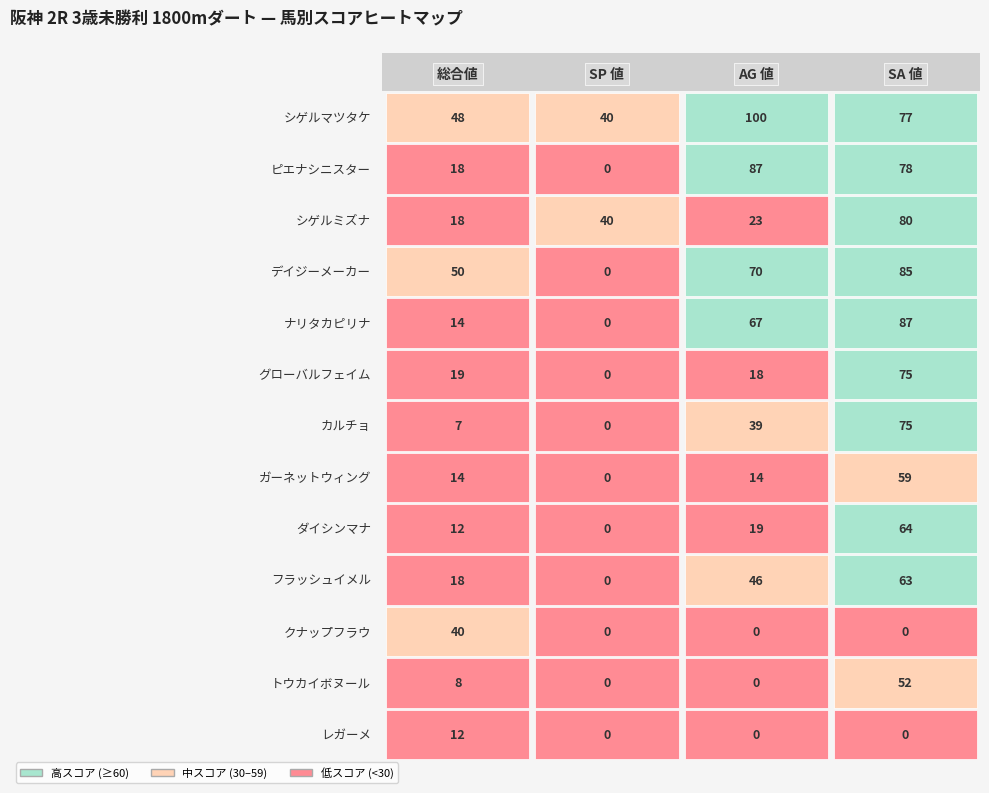

Read the デイジーメーカー value at 2, to the nearest 5.

70